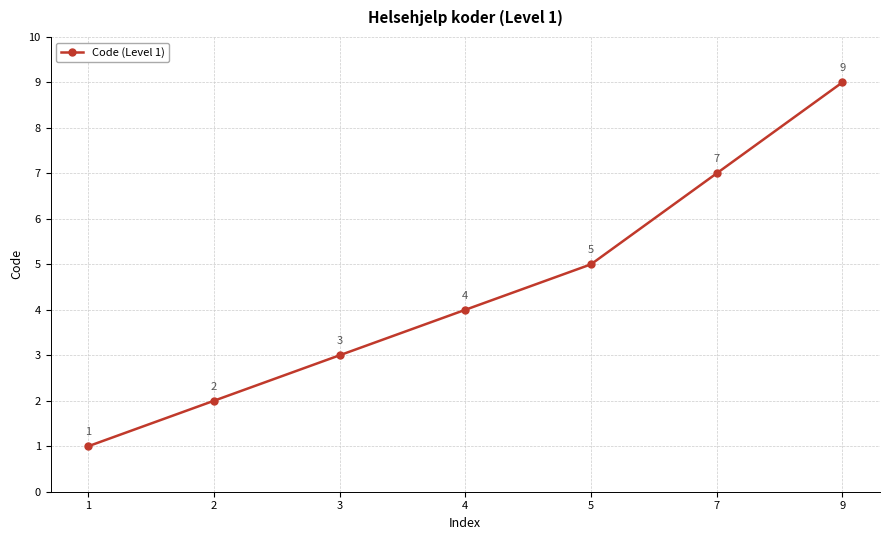

What is the sum of the values at 7 and 3?

10